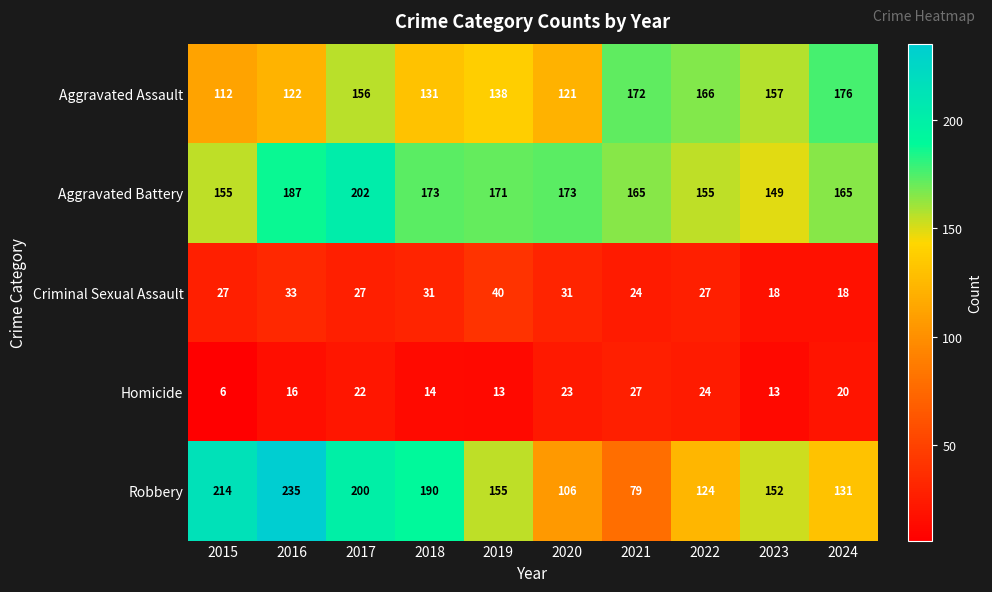

What is the maximum value shown in the chart?

235